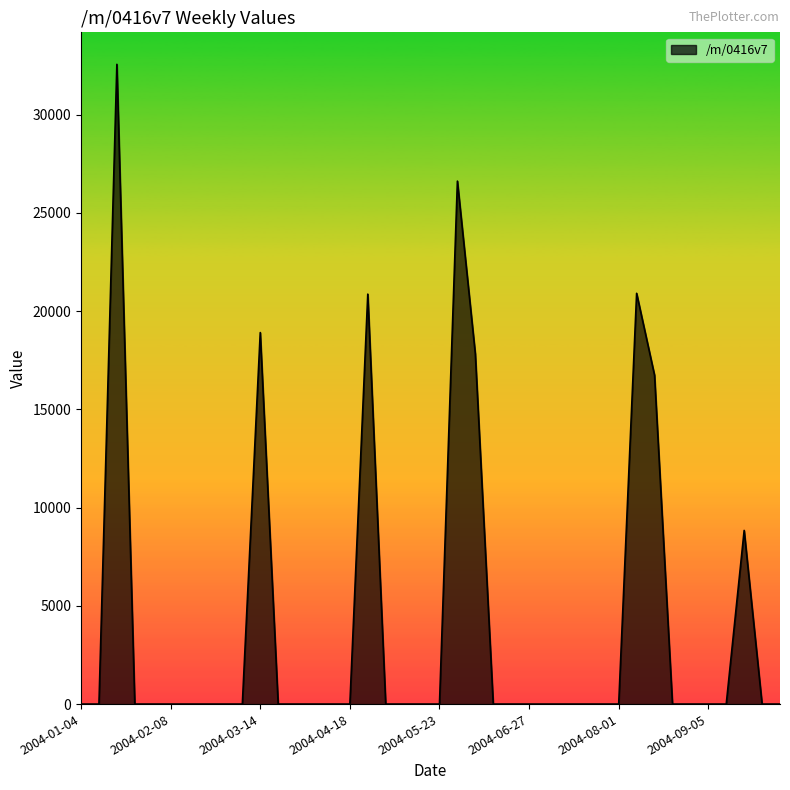

How many lines are shown in the chart?

1